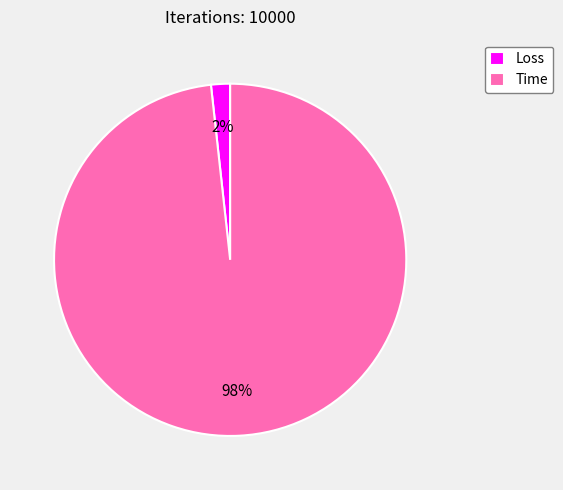

To the nearest percent, what portion does Loss represent?

2%